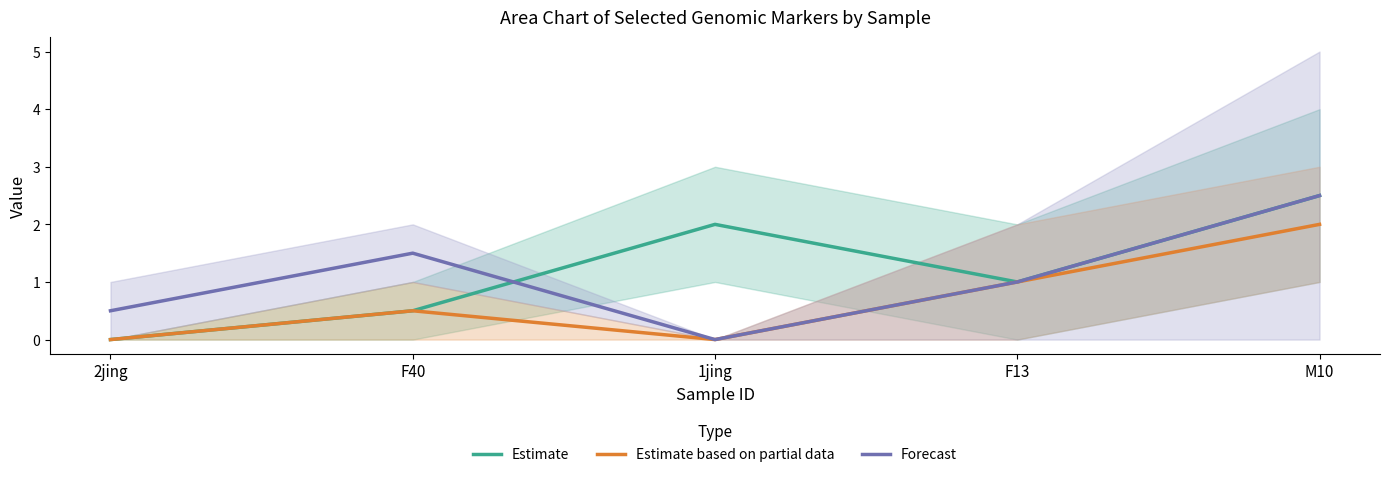

What is the value of the Estimate based on partial data point at the 5th from the left?

2.0